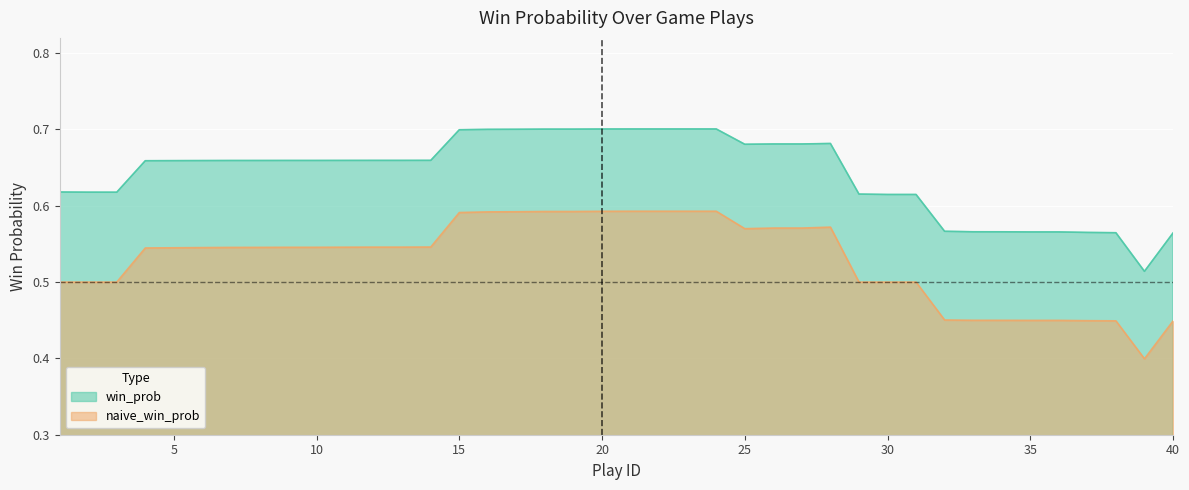

Which series has the largest range (max minus min)?

naive_win_prob